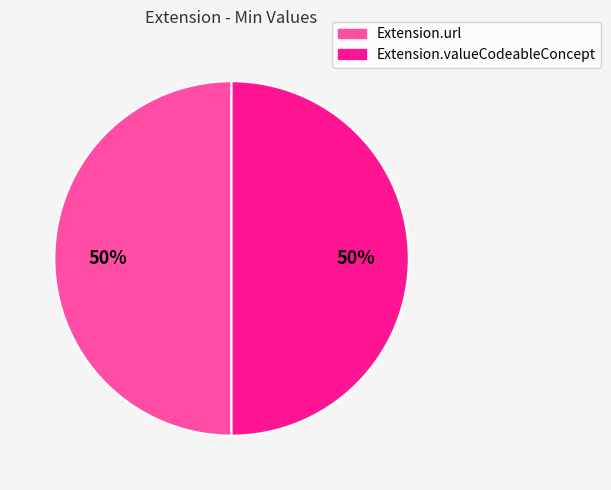

Count the number of slices in the pie.

2